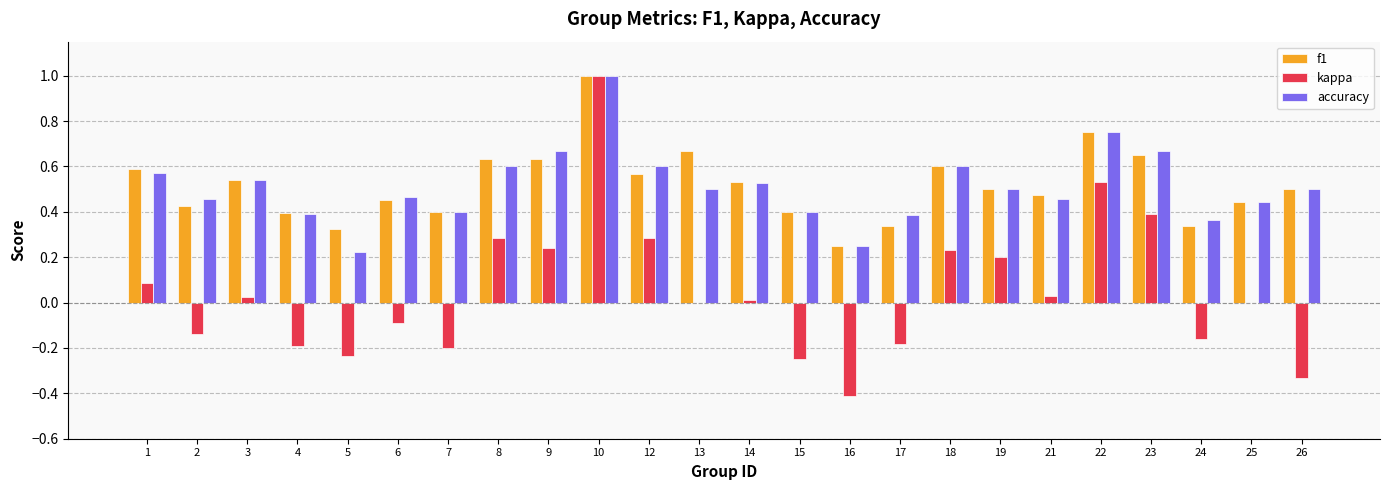

Is it true that f1 equals 0.2 at 16?

True